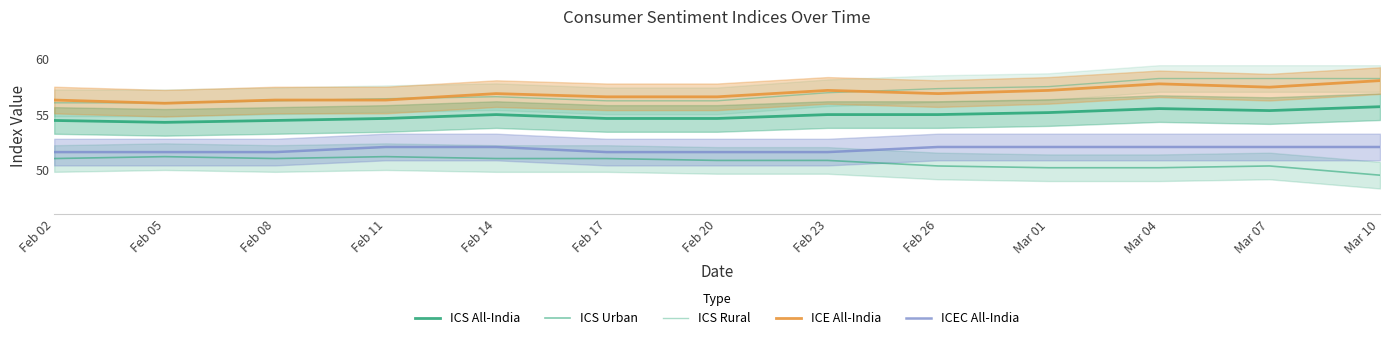

How many values in the ICS Urban series exceed 50?

12